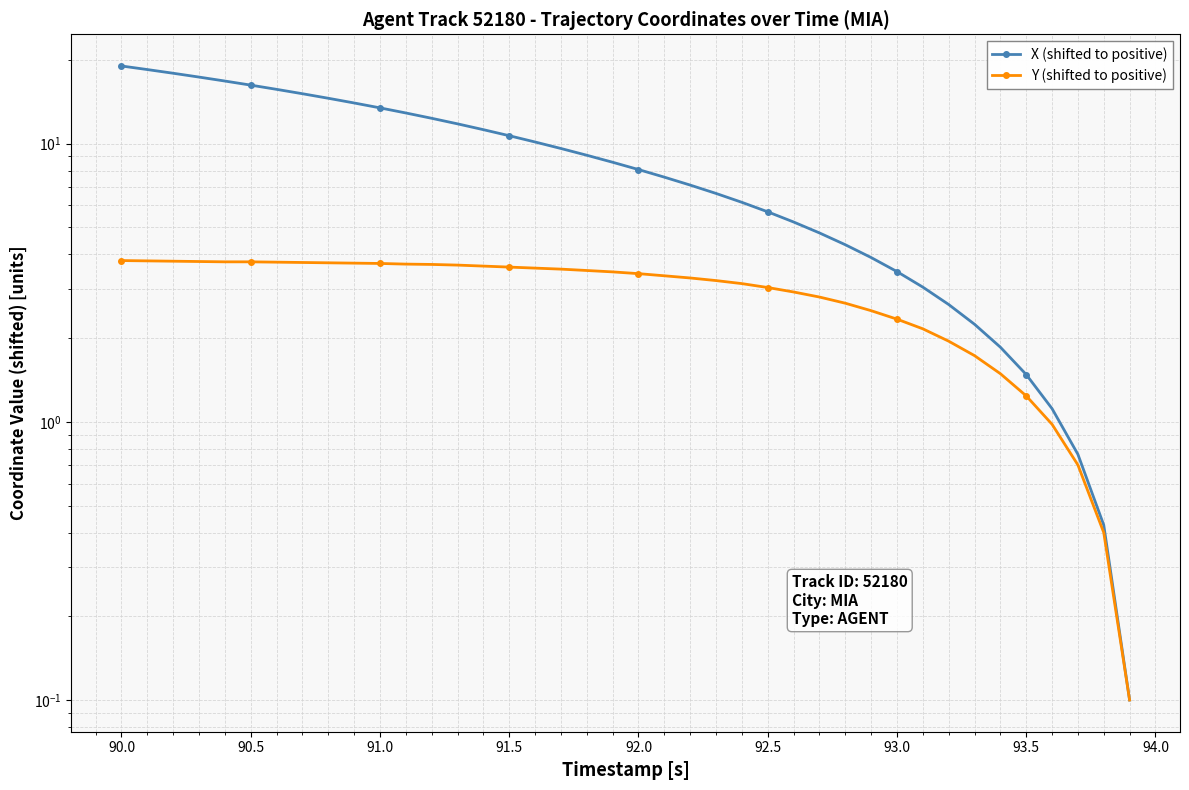

True or false: X (shifted to positive) has more than 2 interior local peaks.

False